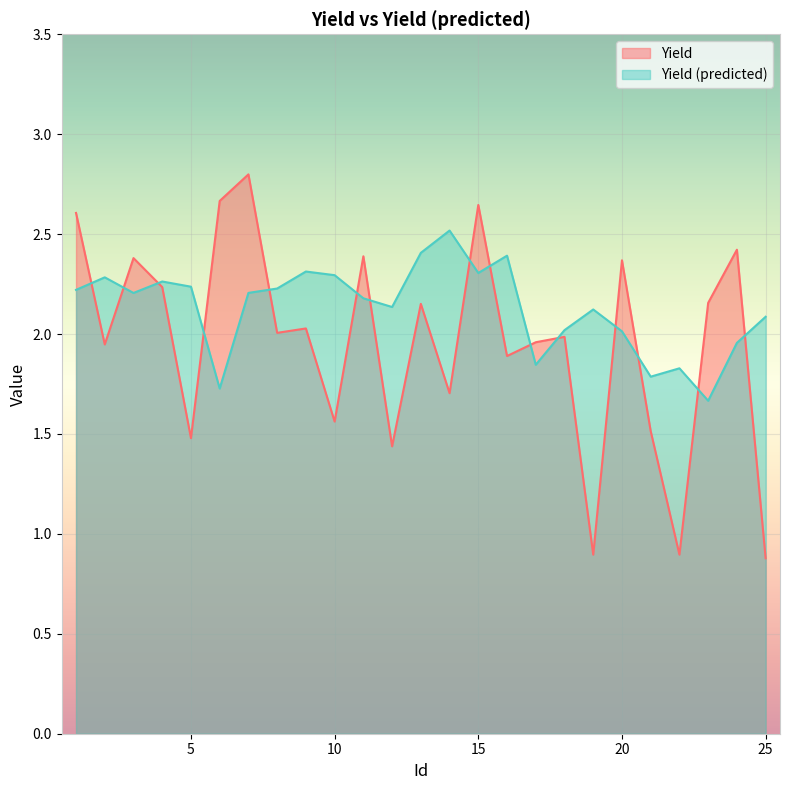

How many series are shown in this chart?

2